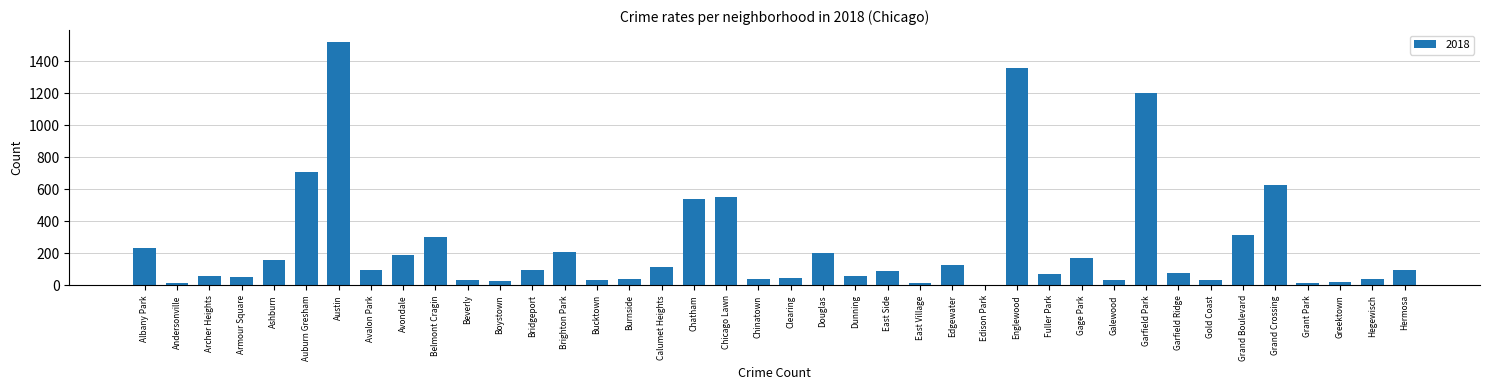

Approximately how many times larger is the value at Calumet Heights compared to Beverly?

3.5